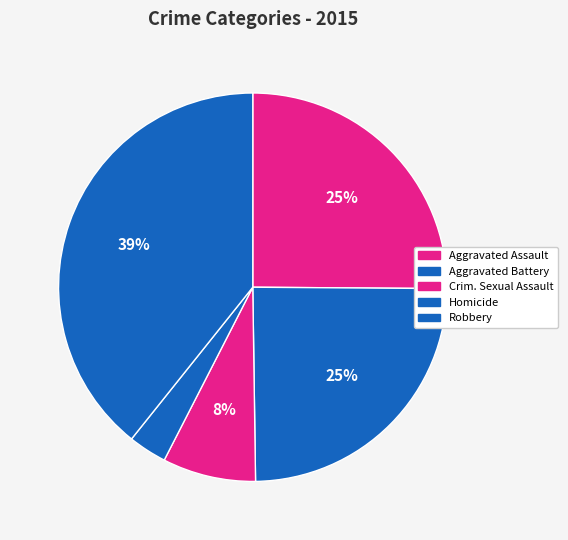

Rank the categories by value from highest to lowest.

Robbery, Aggravated Assault, Aggravated Battery, Criminal Sexual Assault, Homicide